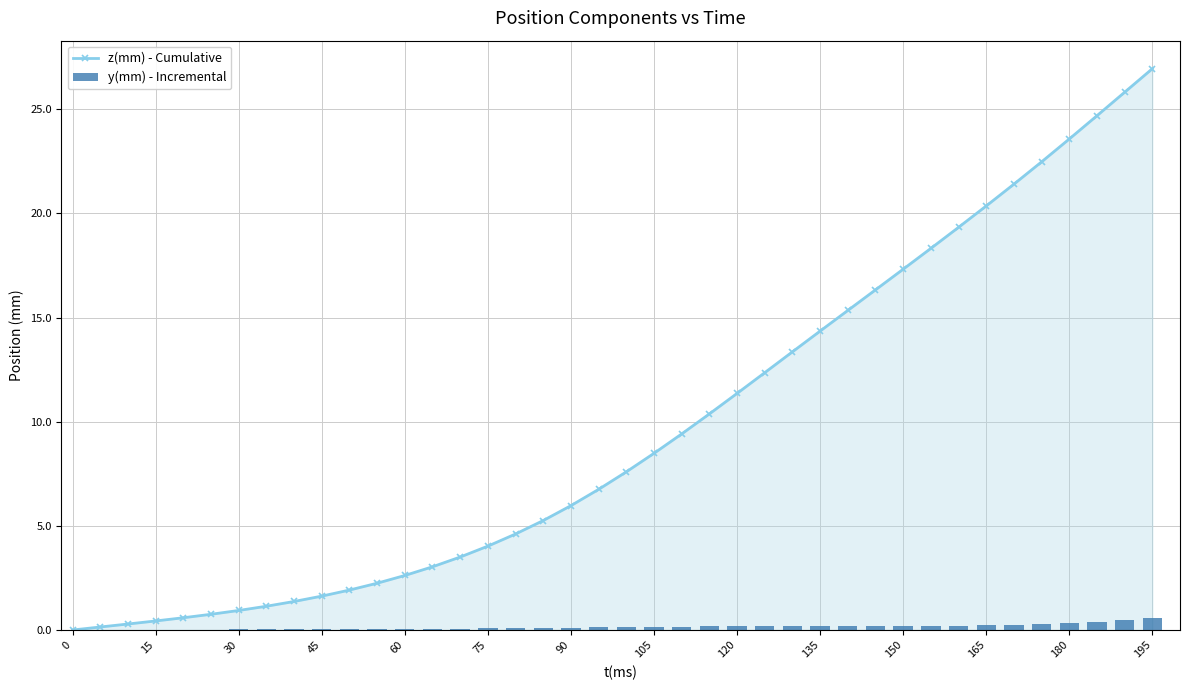

What is the difference between the second highest and minimum values in the y(mm) - Incremental series?

0.5